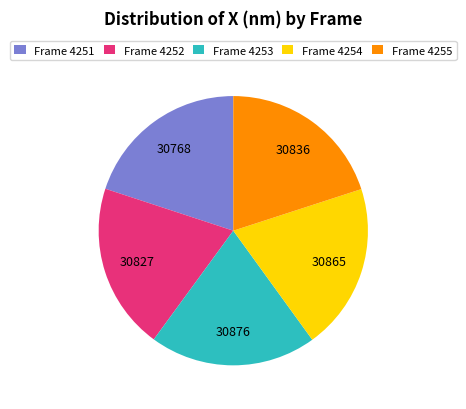

What is the ratio of the value at Frame 4252 to the value at Frame 4253?

1.0